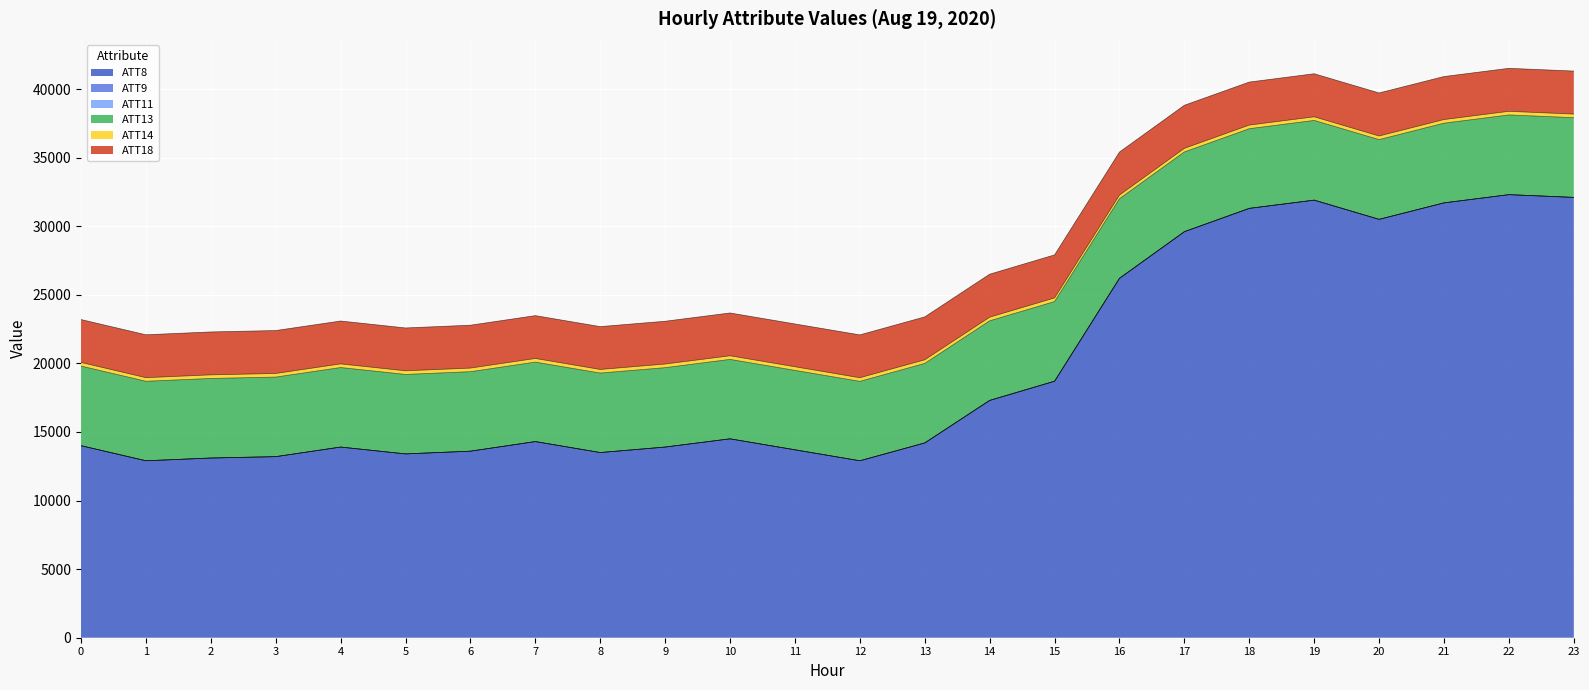

The ATT9 series shows -2.8 at 13. True or false?

False